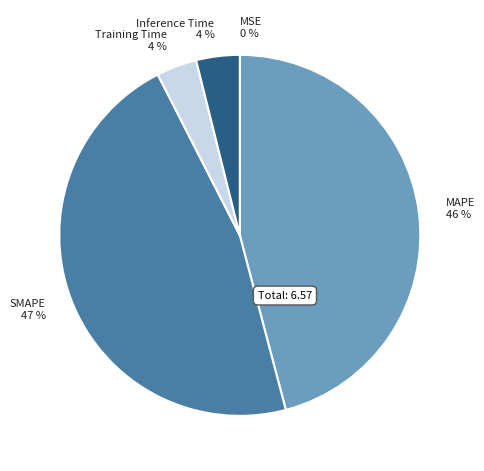

The Training Time slice represents 4% of the pie. True or false?

True